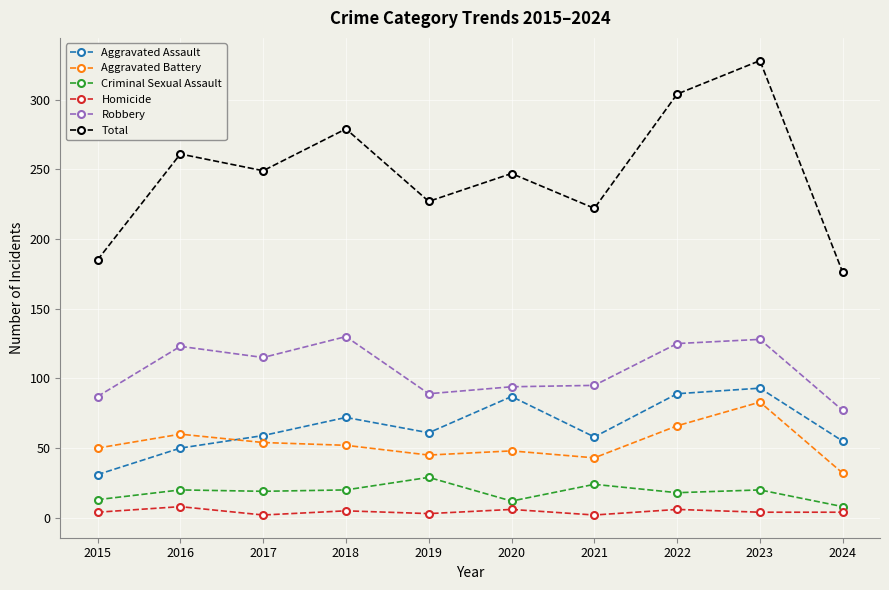

Which series changed the most between 2021 and 2022?

Total